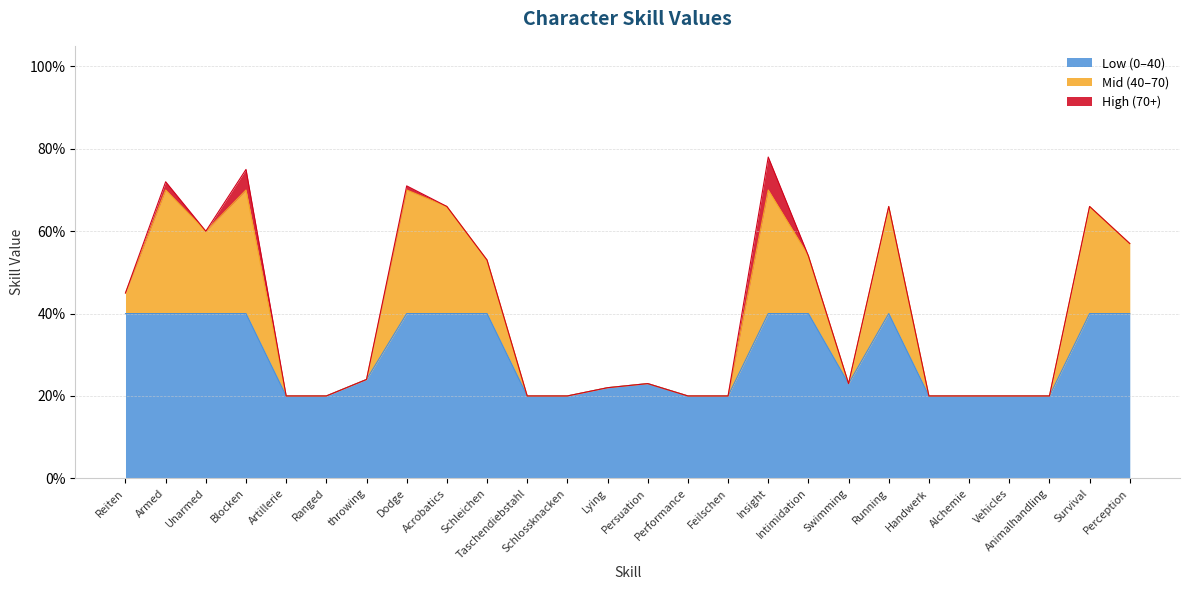

Where is the data nearest to the value 0?

Artillerie